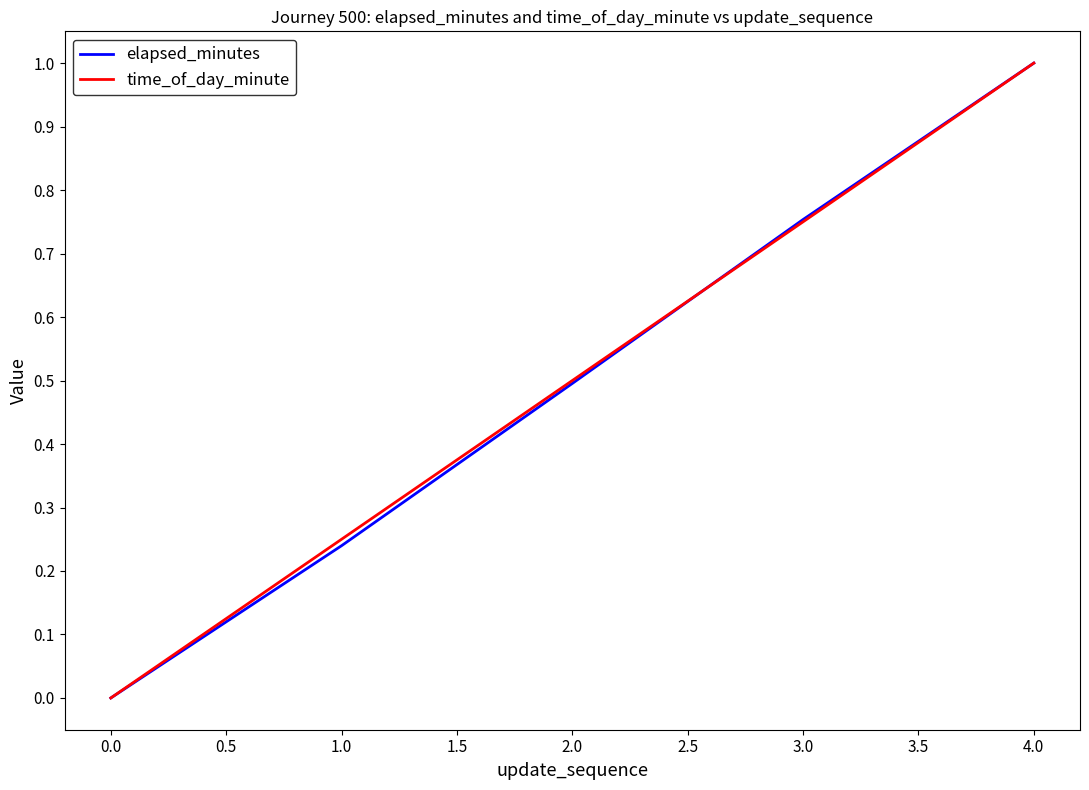

At which category is the sum across all series the highest?

4.0